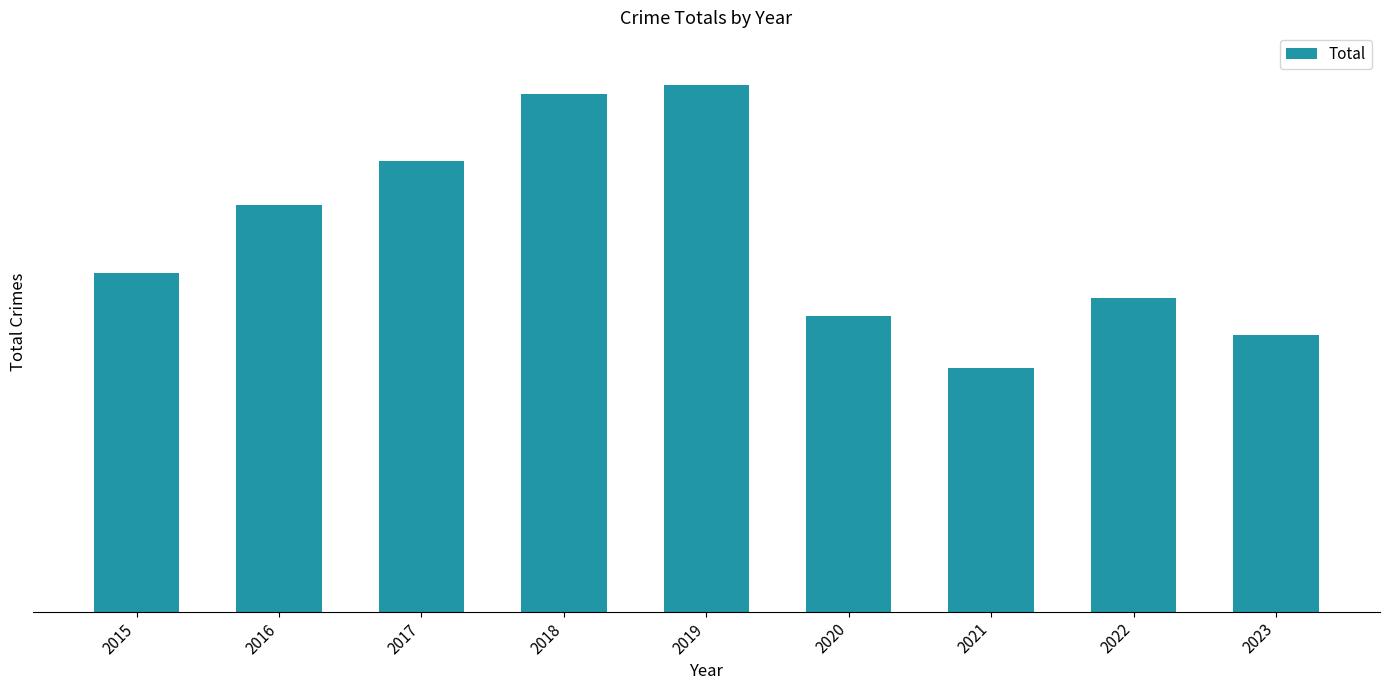

Are the bars horizontal?

No